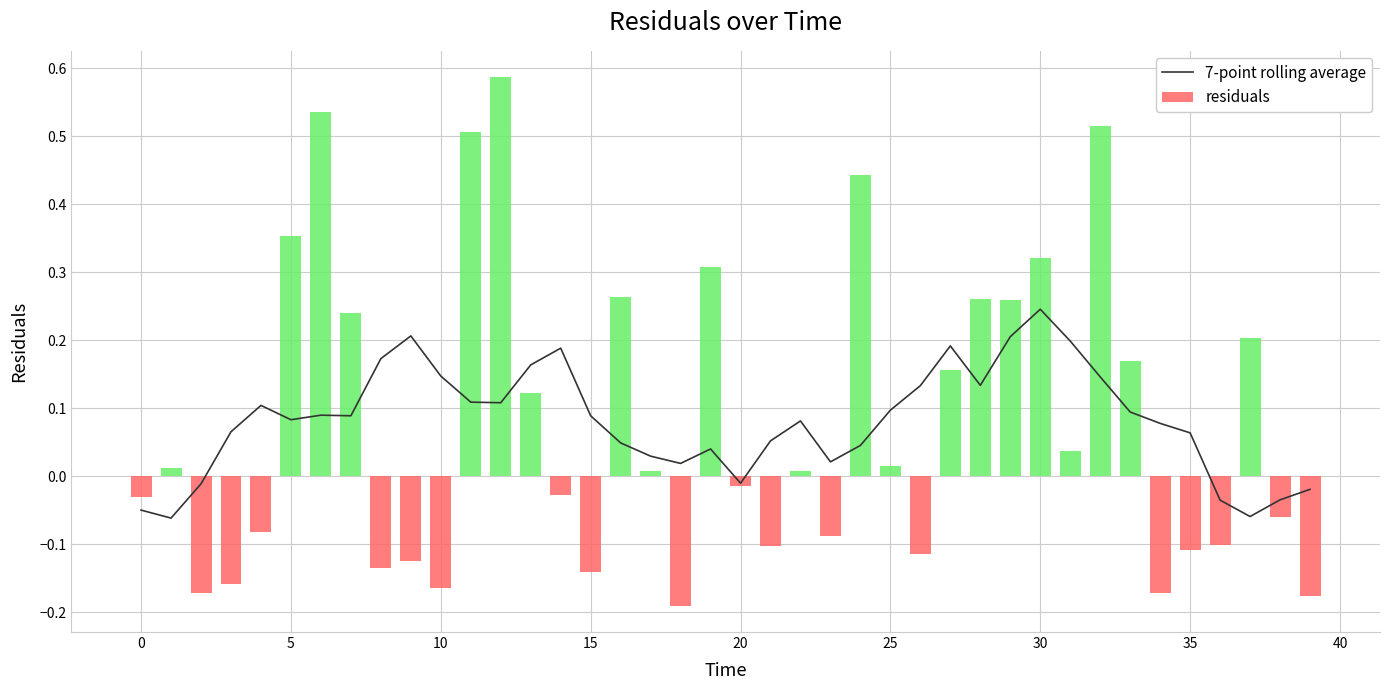

What is the sum of the residuals values at 0 and 12?

0.6